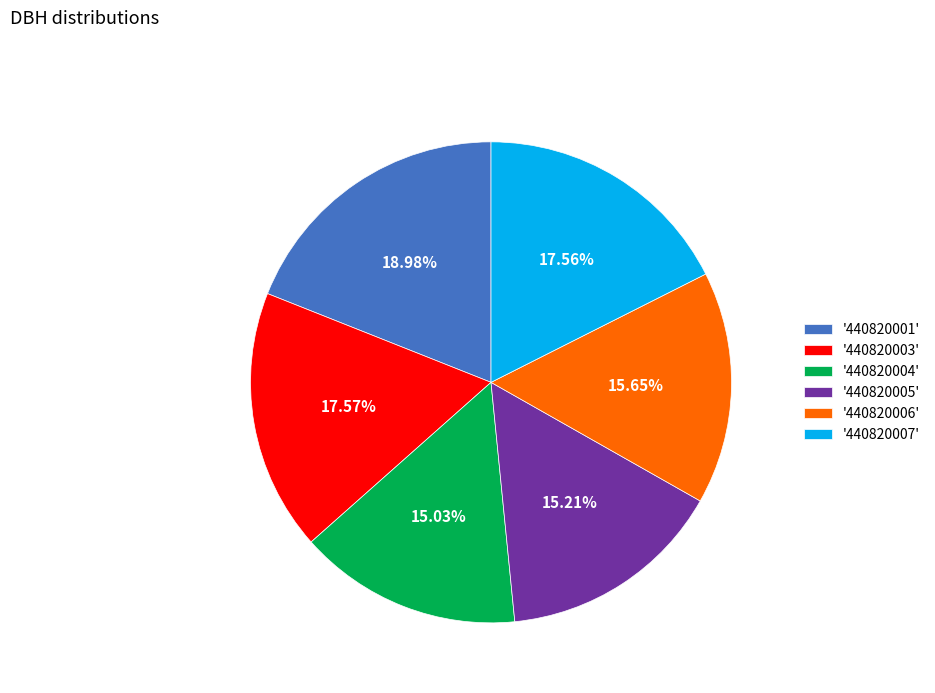

Count the number of slices in the pie.

6